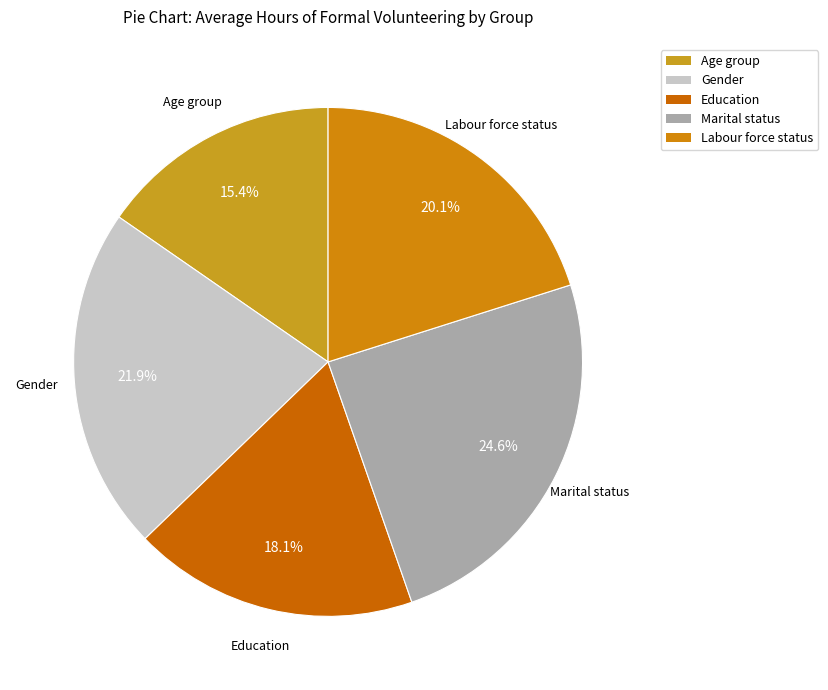

True or false: Age group accounts for 15% of the total.

True